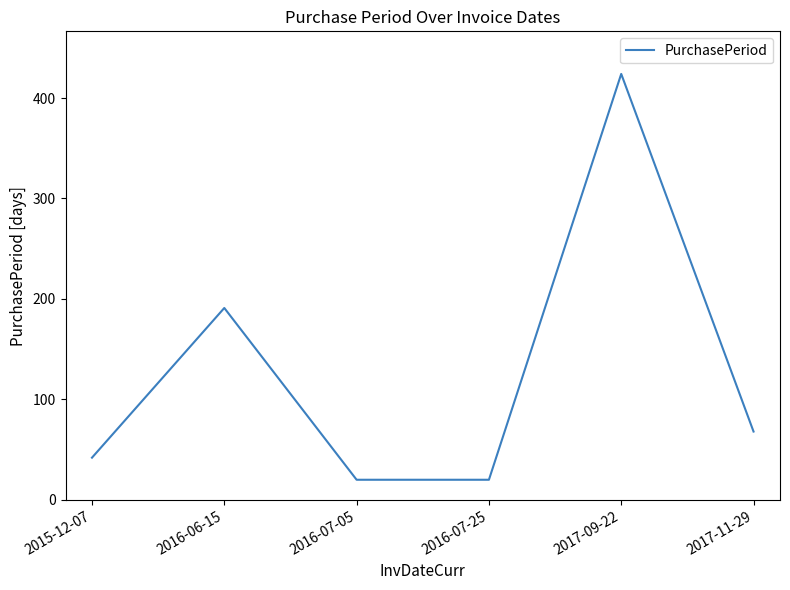

Approximately how many times larger is the value at 2016-07-25 compared to 2016-06-15?

0.1